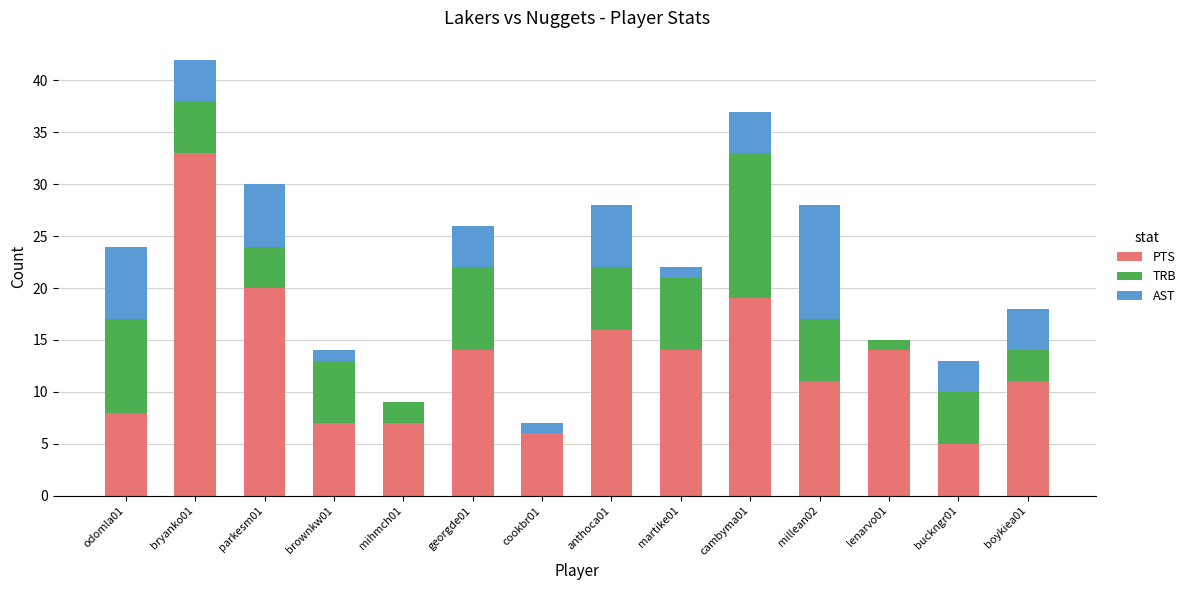

At which label does PTS reach its peak?

bryanko01